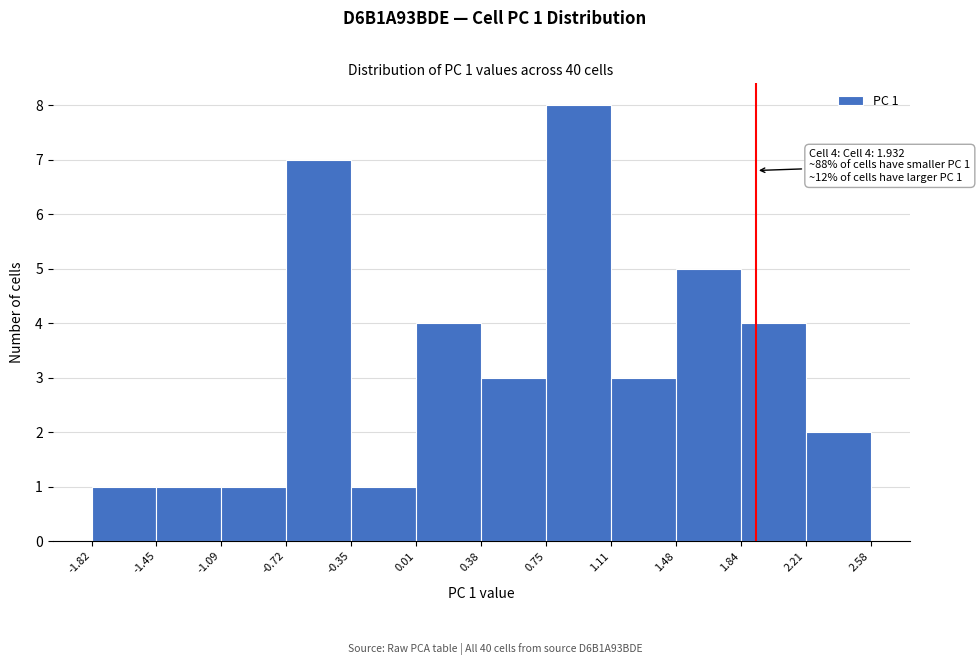

Over which range of the x-axis is the bar tallest?

0.75 to 1.11